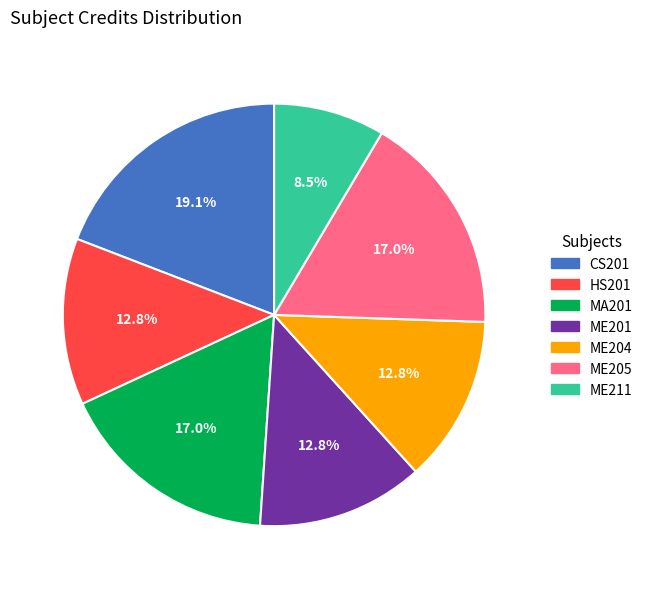

Is MA201 the majority of the pie?

No